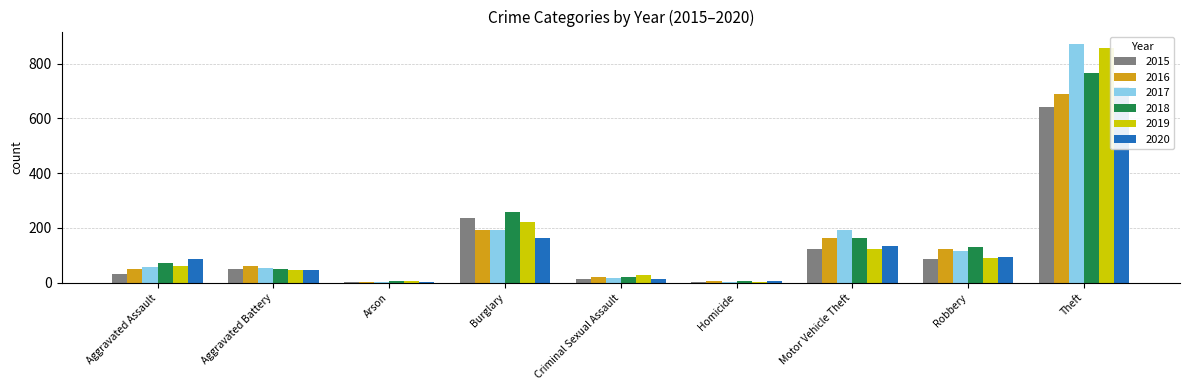

How many groups of bars are there?

9